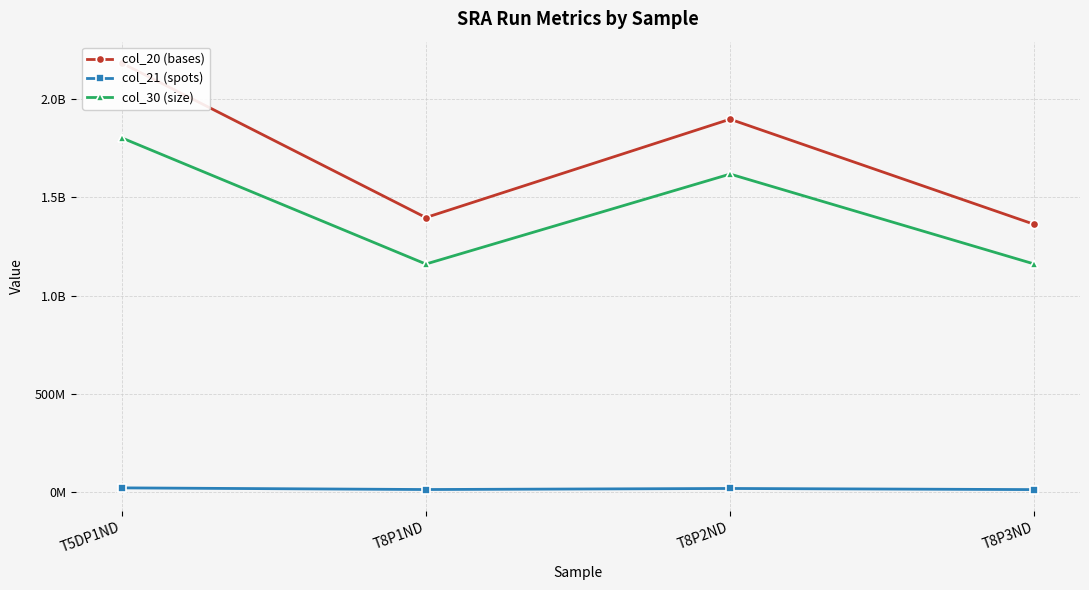

At which category is the sum across all series the highest?

T5DP1ND